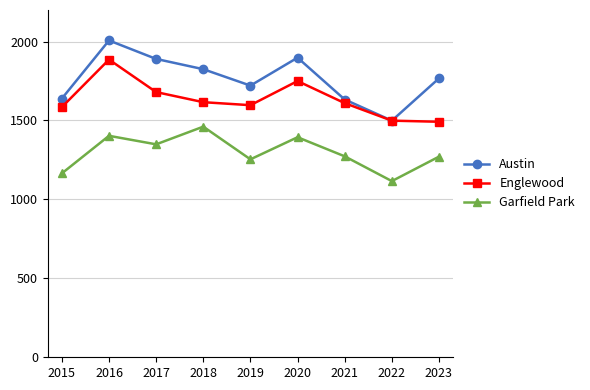

What is the lowest value of the Austin series?

1499